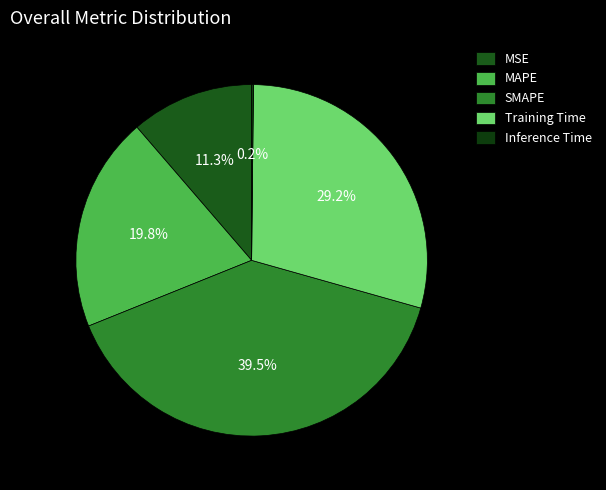

What is the smallest slice in the pie chart?

Inference Time